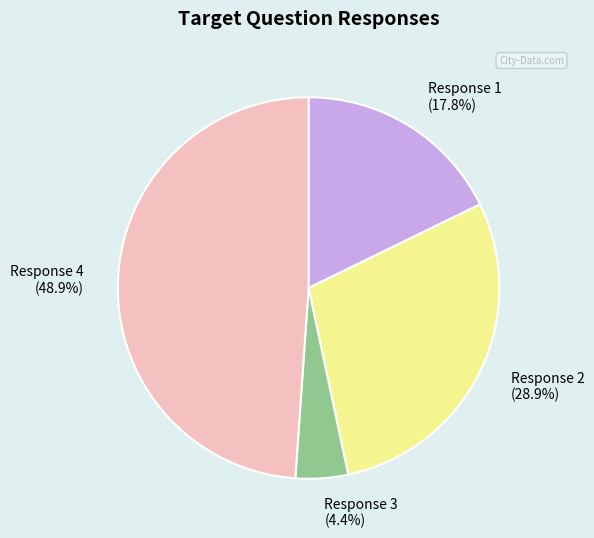

Count the number of slices in the pie.

4